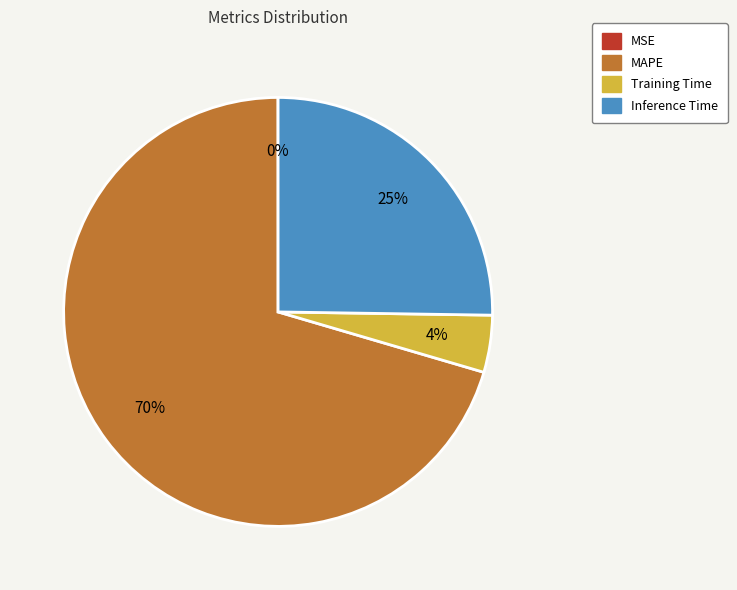

To the nearest percent, what portion does Training Time represent?

4%